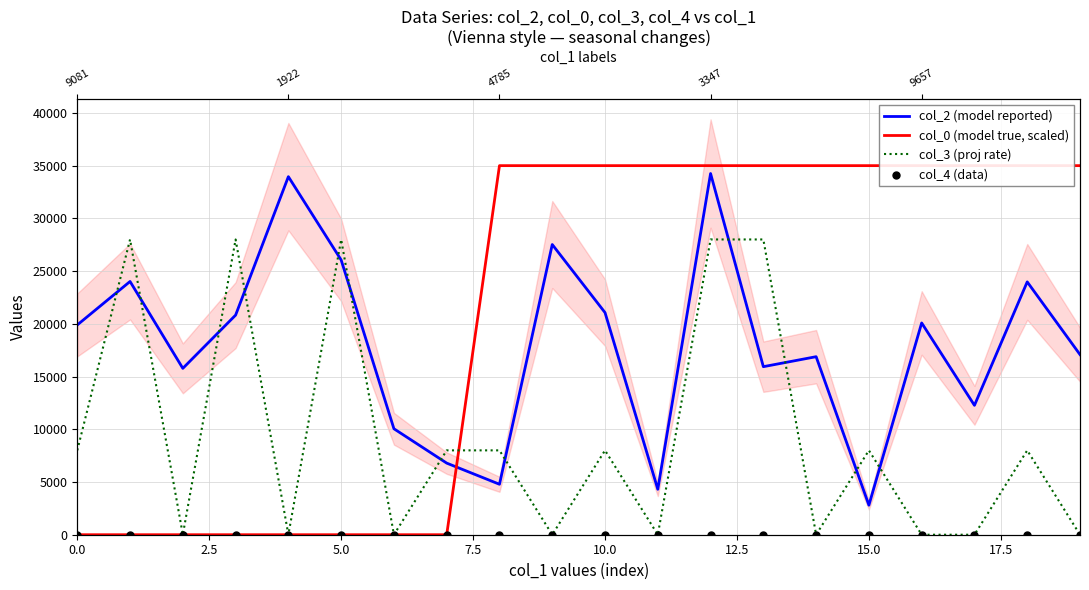

Which series reaches the minimum Y coordinate?

col_0 (model true, scaled)